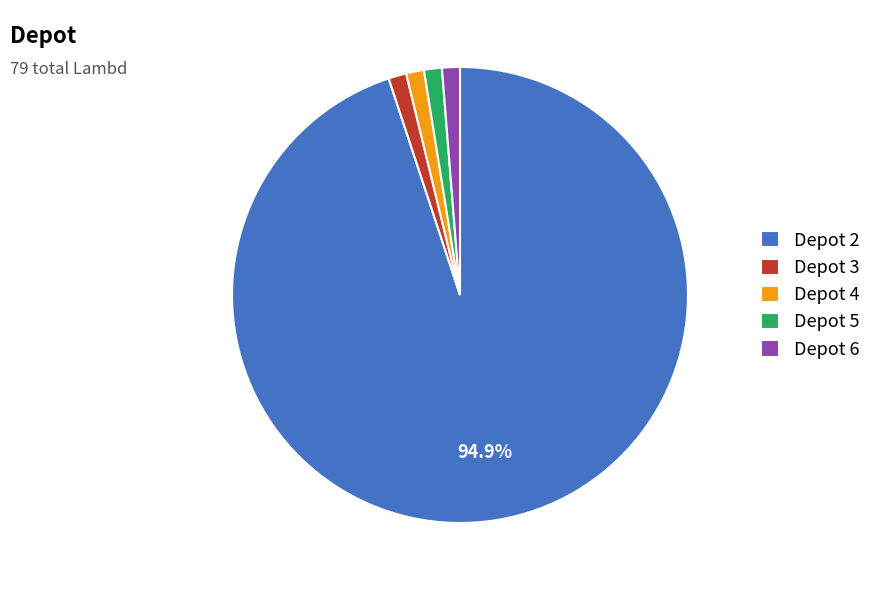

Is the sum of Depot 5 and Depot 3 greater than half?

No